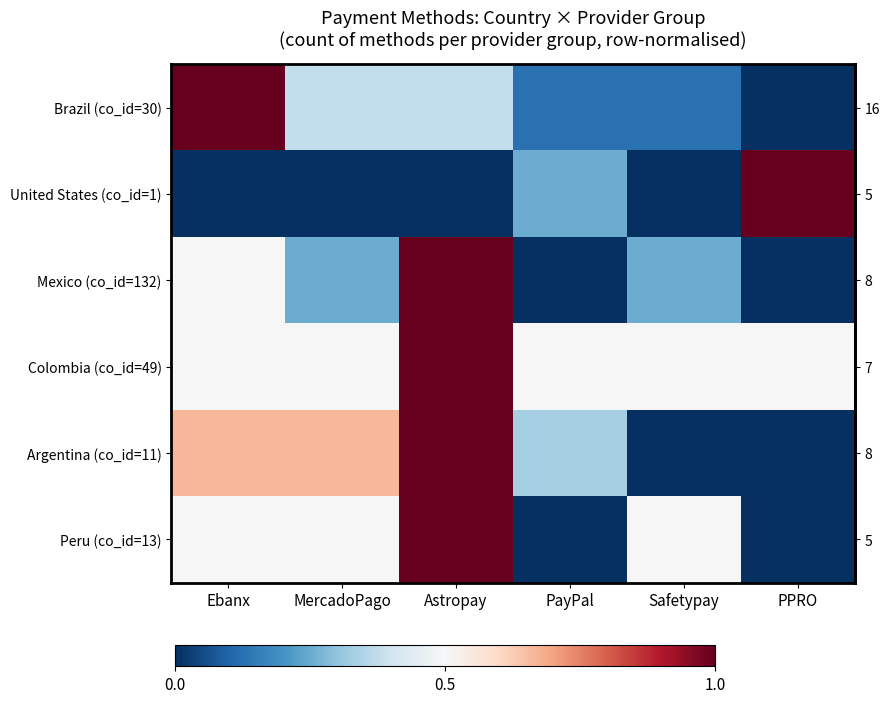

What is the average value of the Colombia (co_id=49) series?

0.6